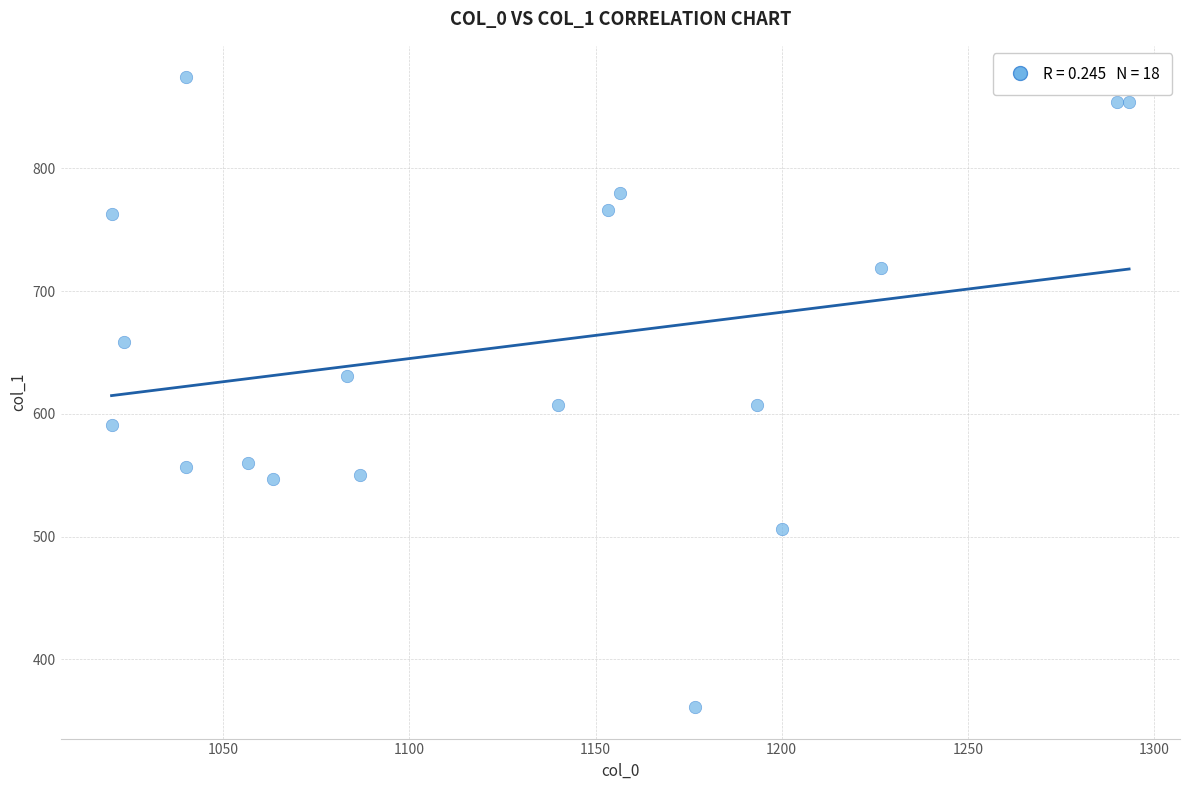

What is the range of Y values (max minus min)?

513.0